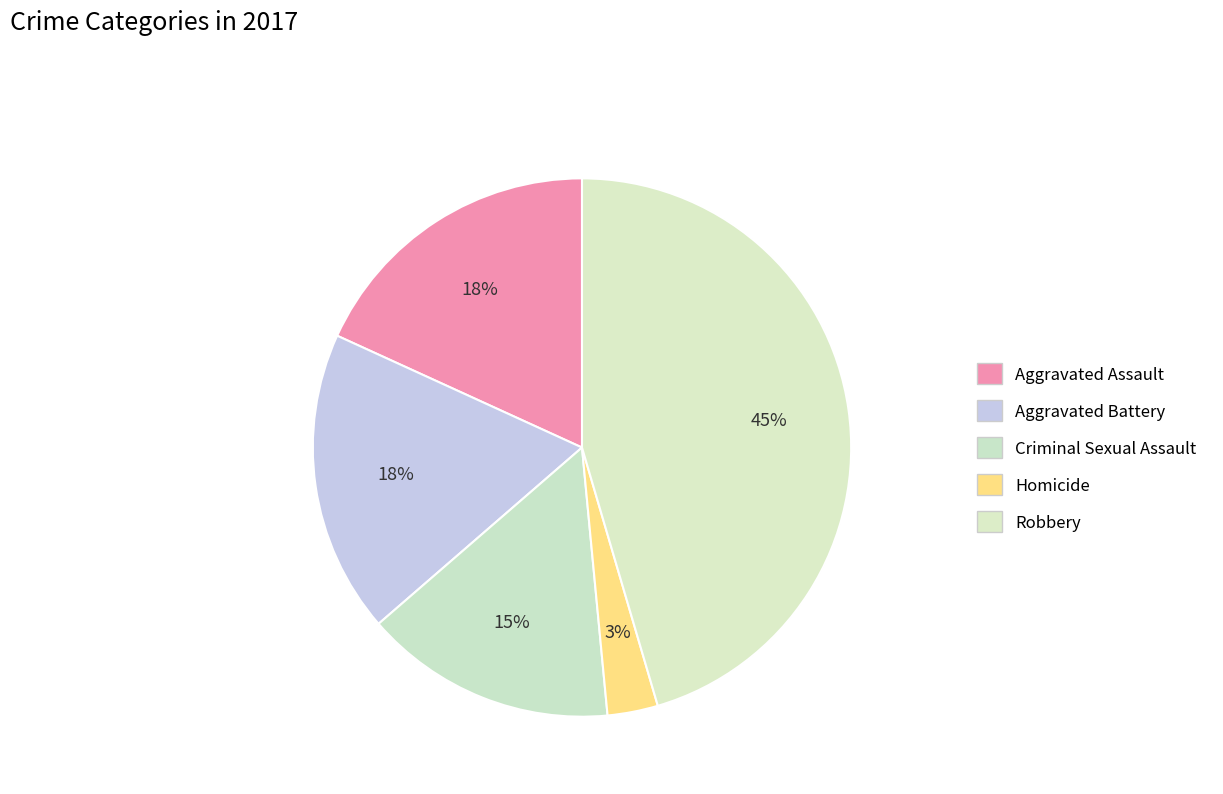

How many slices are in this pie chart?

5